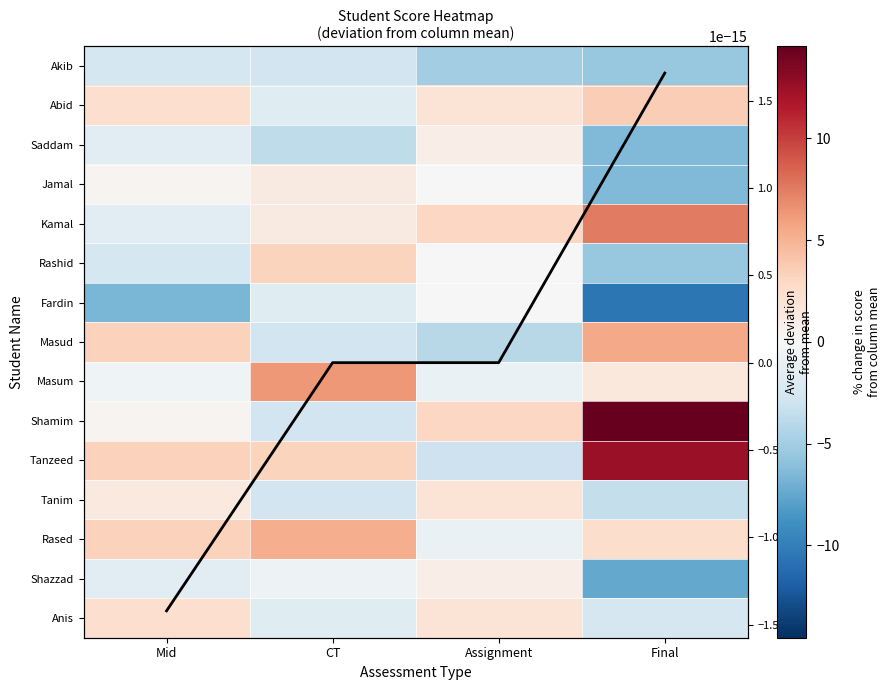

Which category has the highest value in the Fardin series?

Assignment